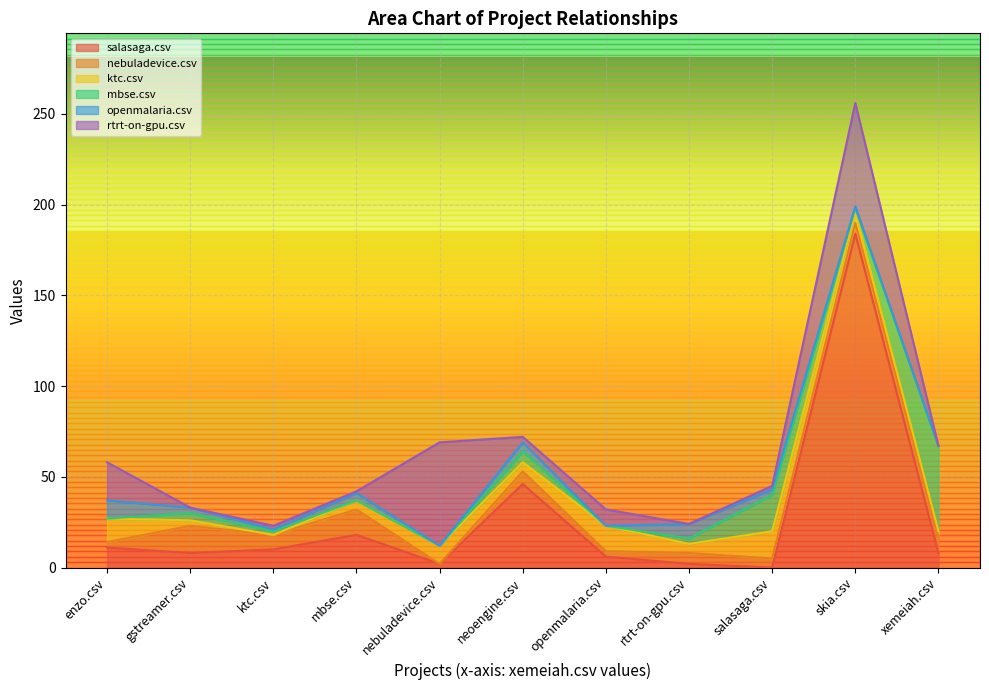

How many lines are shown in the chart?

6